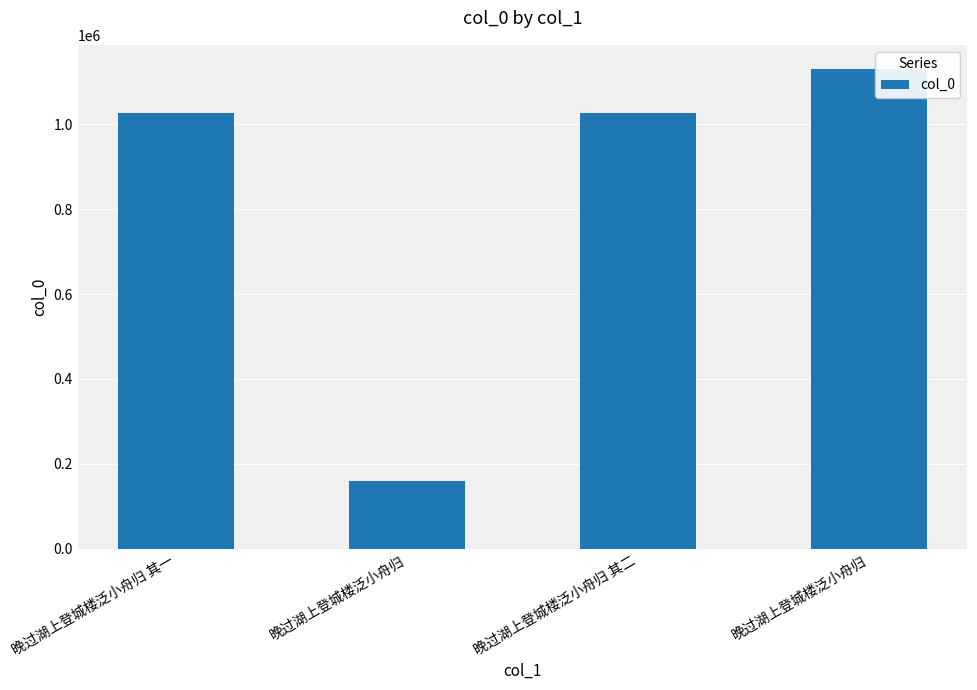

Approximately how many times larger is the value at 晚过湖上登城楼泛小舟归 其一 compared to 晚过湖上登城楼泛小舟归 其二?

1.0